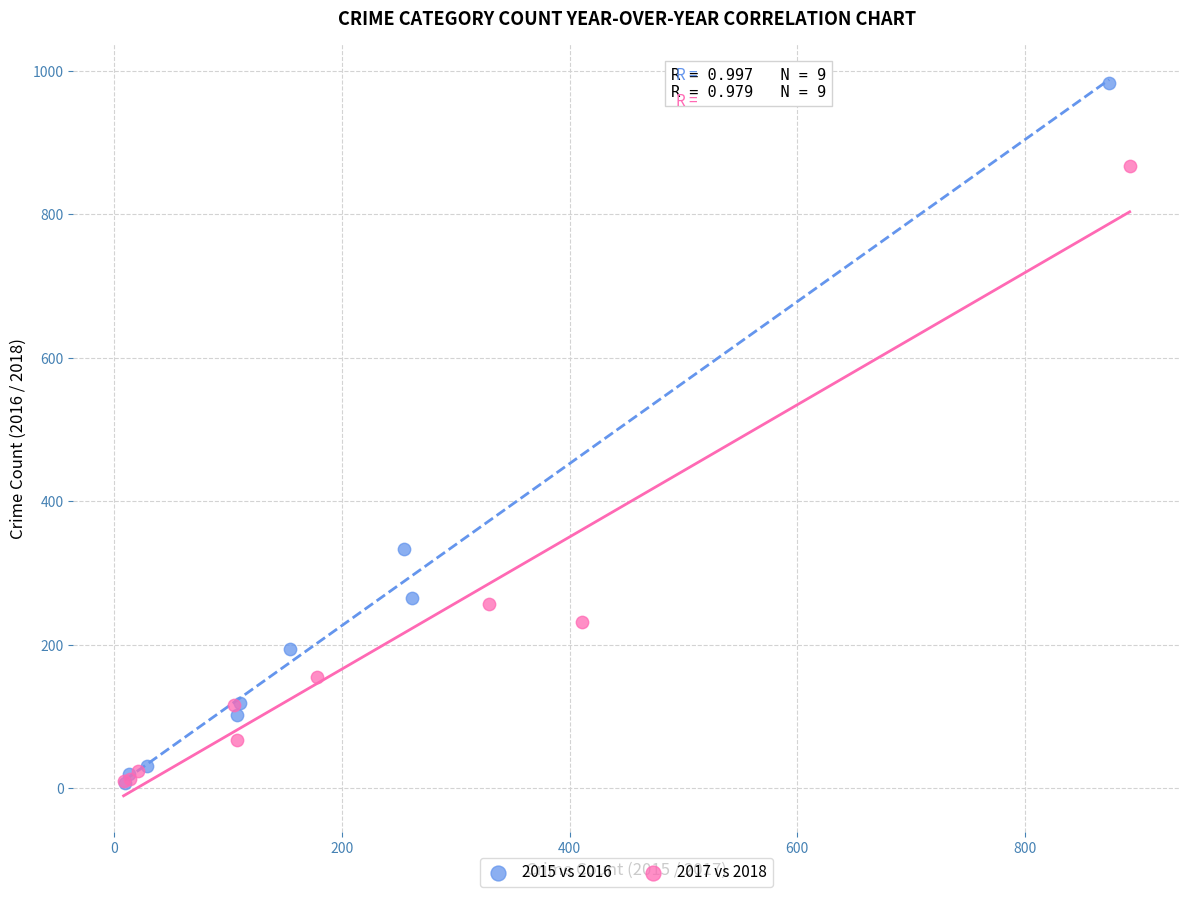

Which series contains the highest Y value?

2015 vs 2016